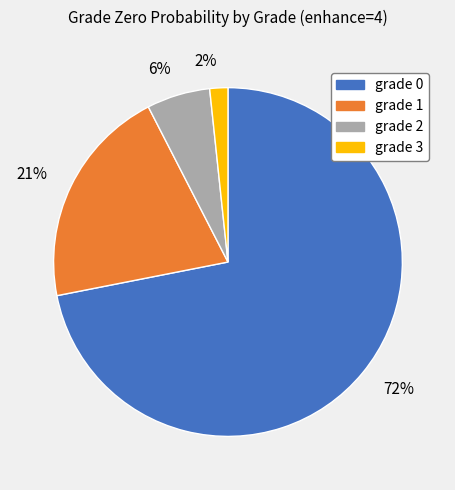

To the nearest percent, what is the average slice percentage?

25%